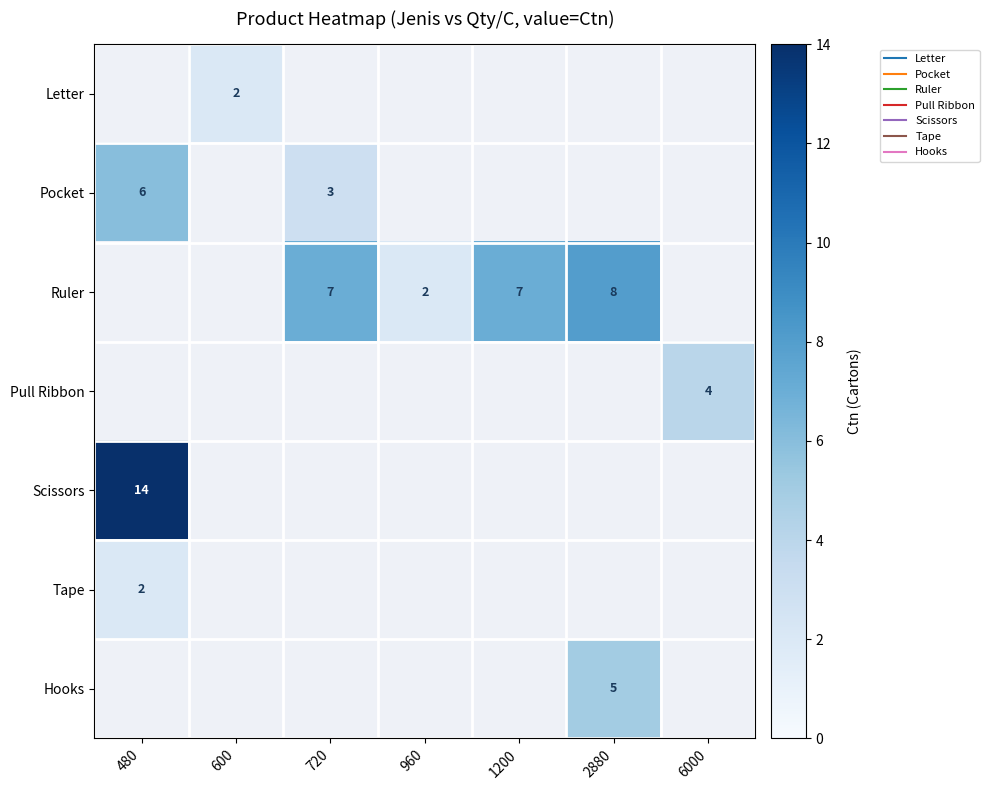

Which has a higher value, 600 or 2880?

2880